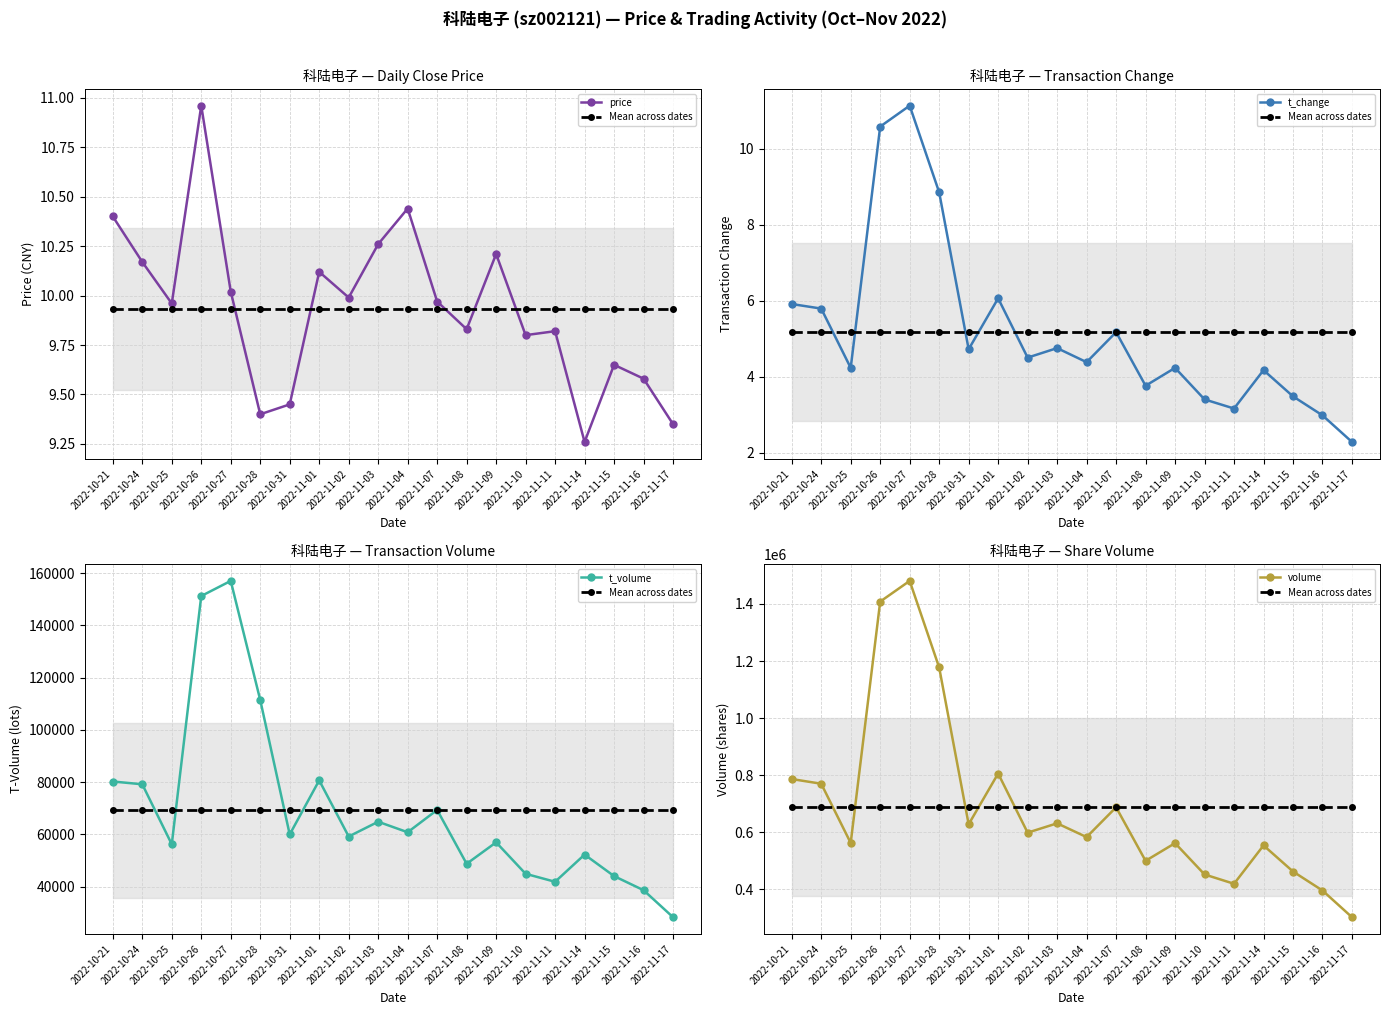

The value of volume at 2022-11-07 is 687818.0. True or false?

True